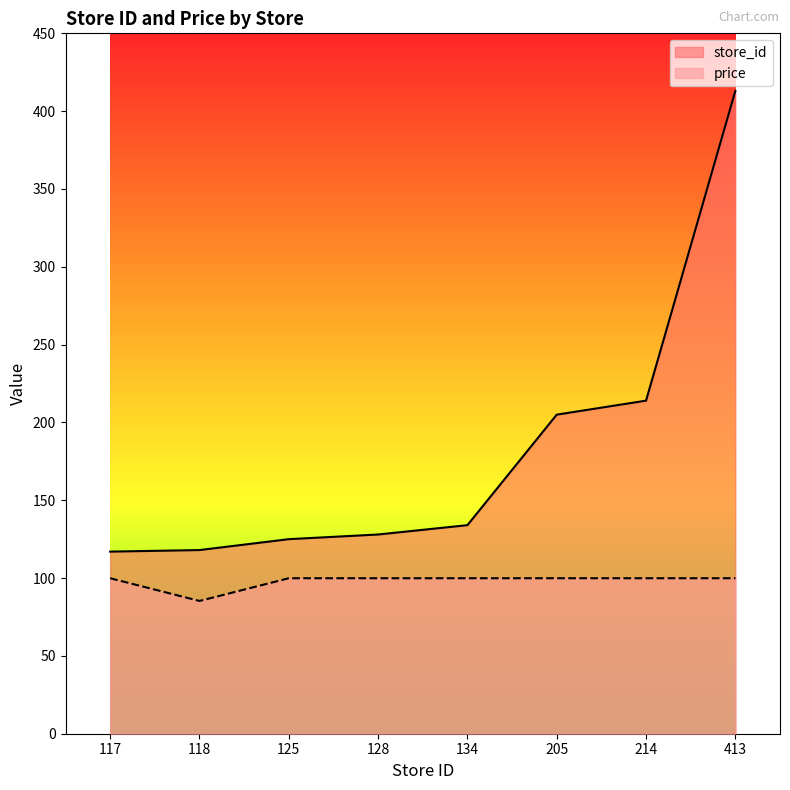

Rank the categories by price value from lowest to highest.

118, 117, 125, 128, 134, 205, 214, 413